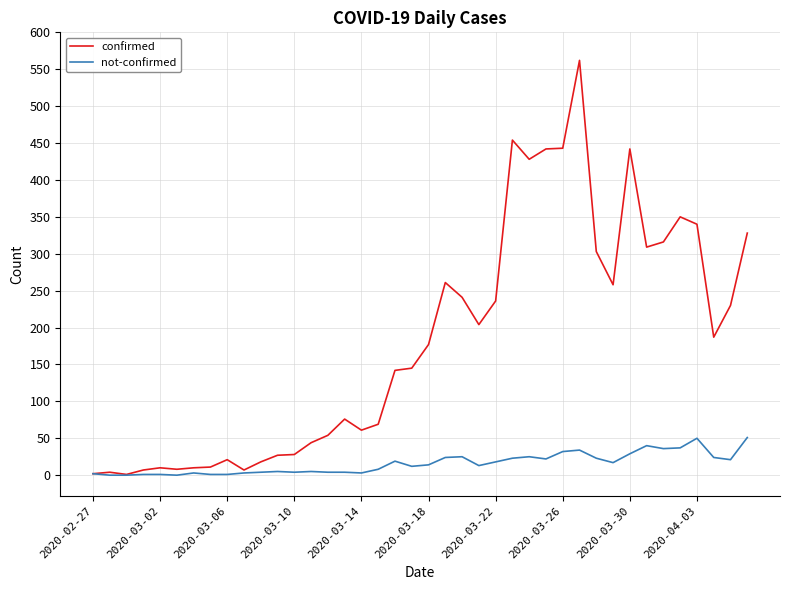

Which series has the largest total across all categories?

confirmed